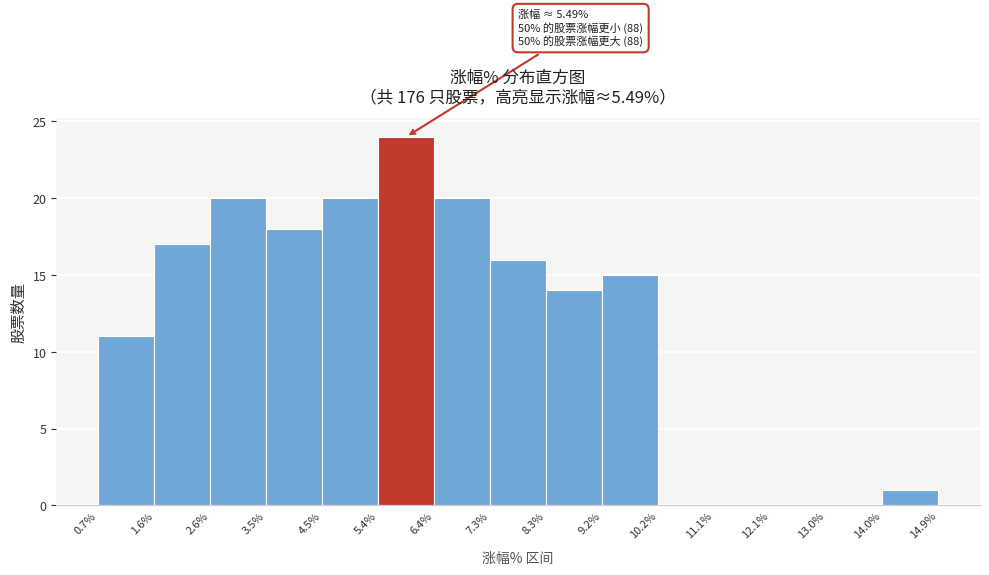

Which range on the x-axis has the tallest bar?

5.4% to 6.4%